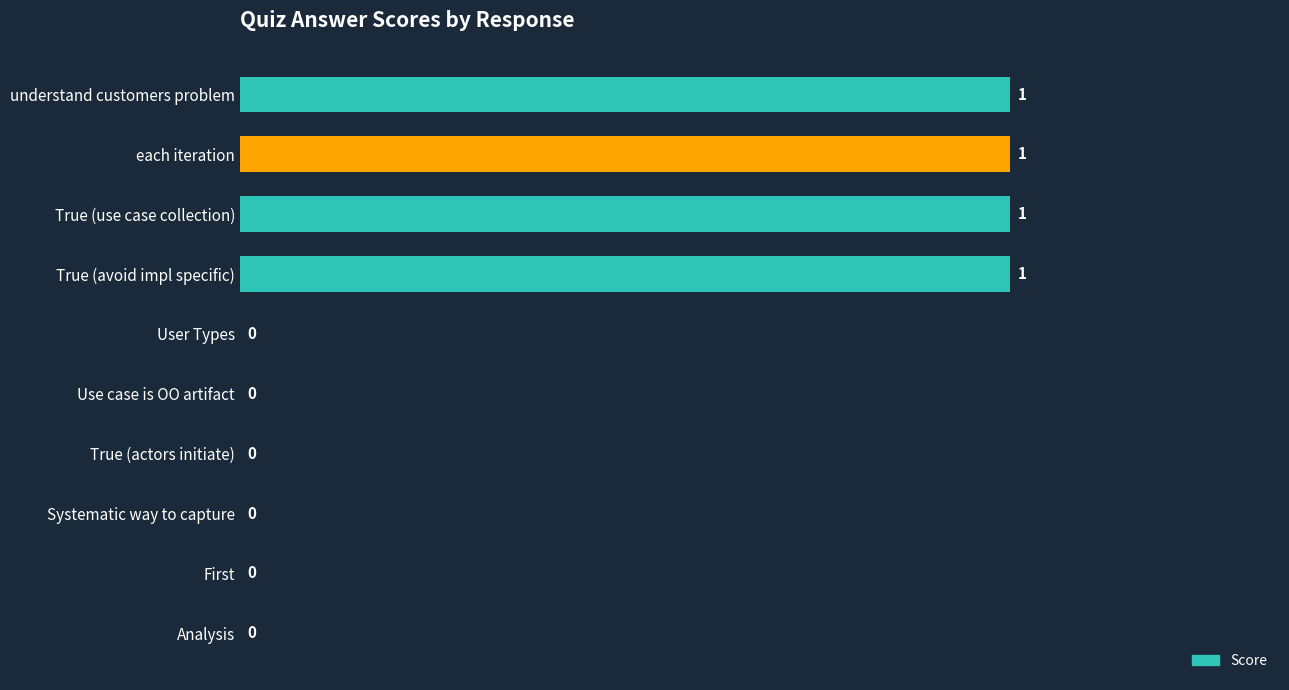

Are the bars horizontal?

Yes